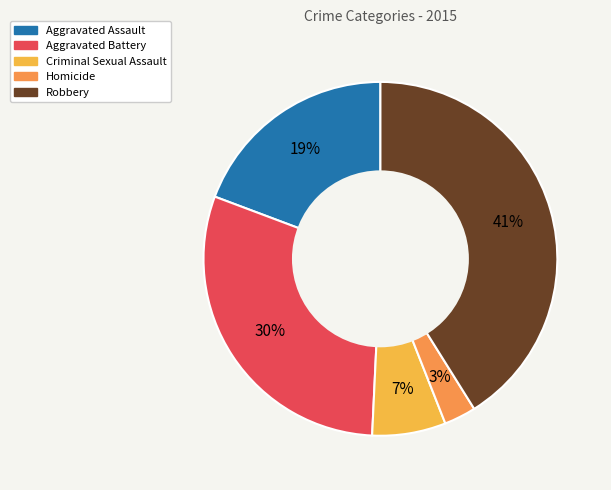

The Homicide slice represents 1% of the pie. True or false?

False